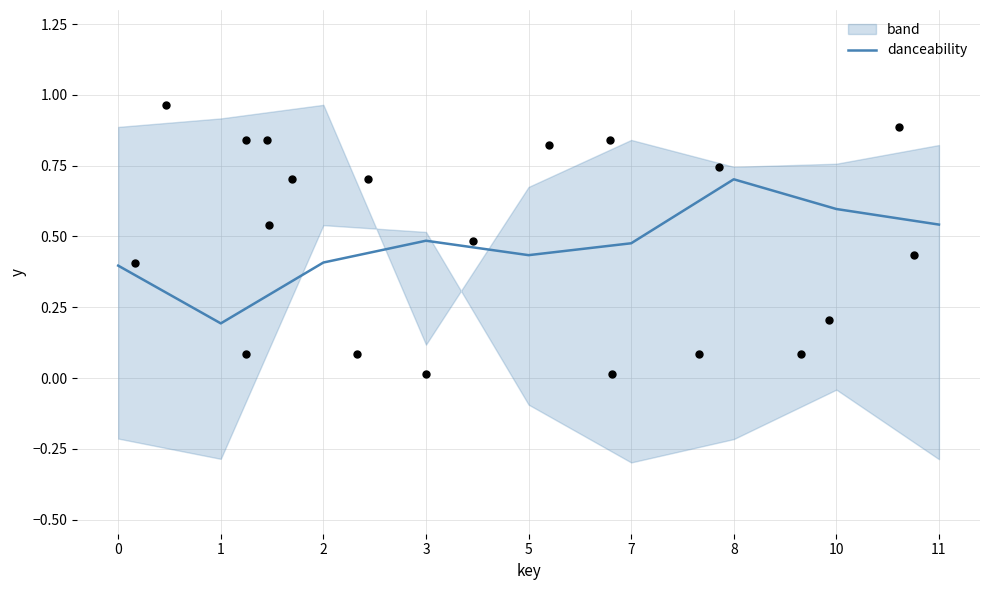

What is the change in value from 3 to 5?

-0.1